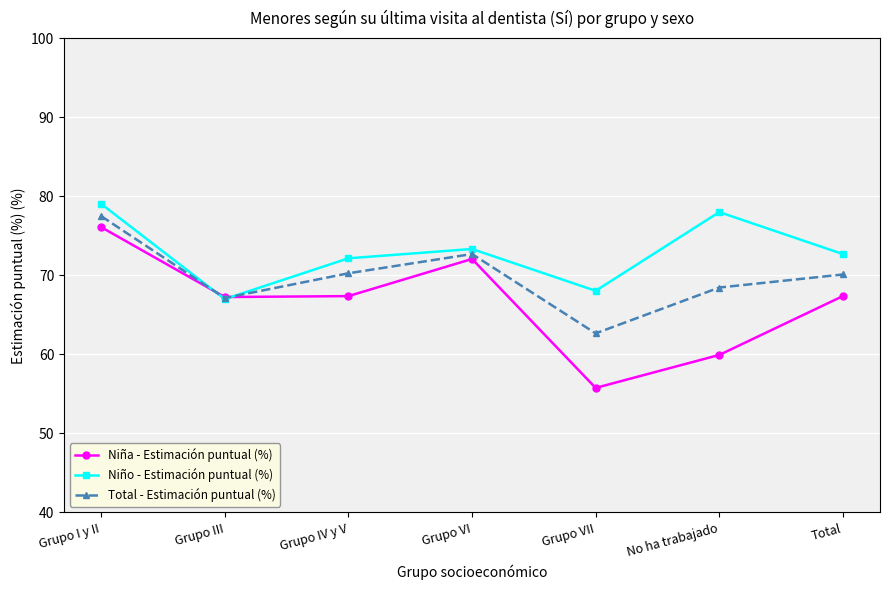

Read the Niña - Estimación puntual (%) value at Grupo VI.

72.1